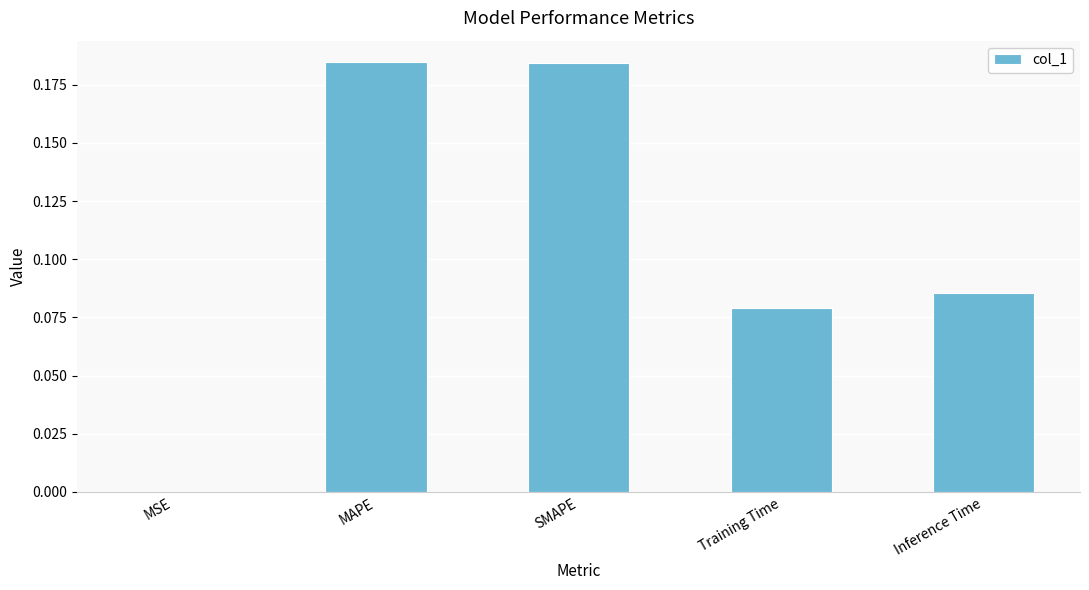

What is the change in value from SMAPE to Training Time?

-0.1